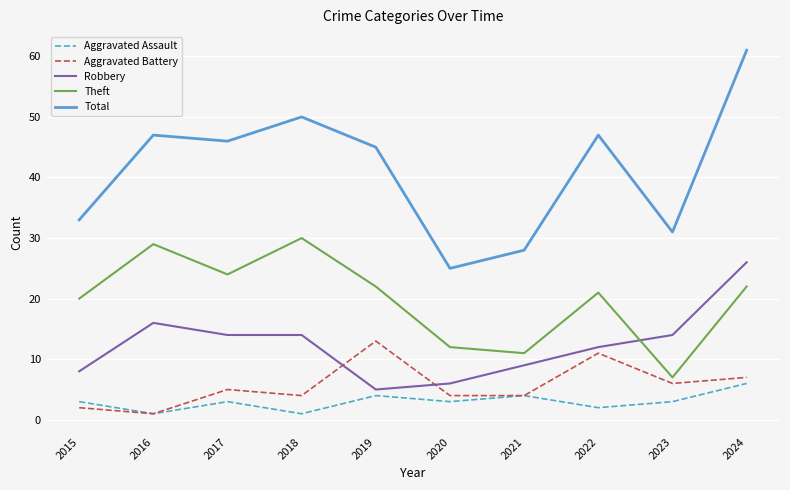

At which category is the sum across all series the highest?

2024